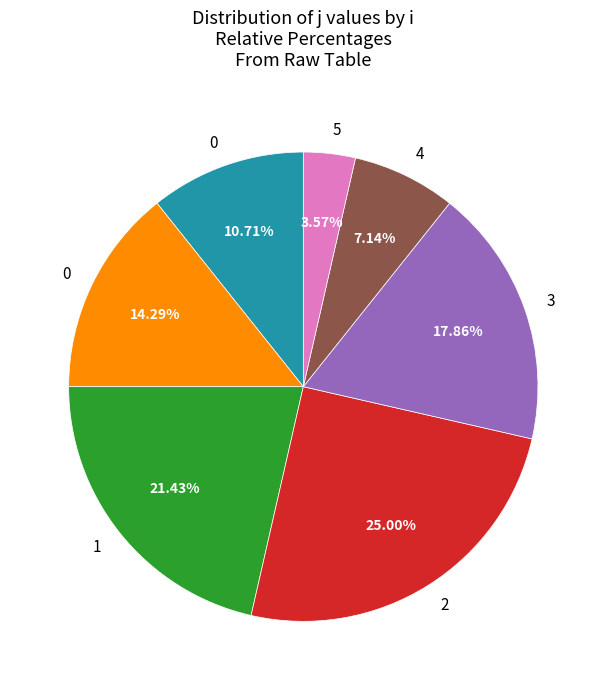

Is there any slice that represents more than half of the pie?

No